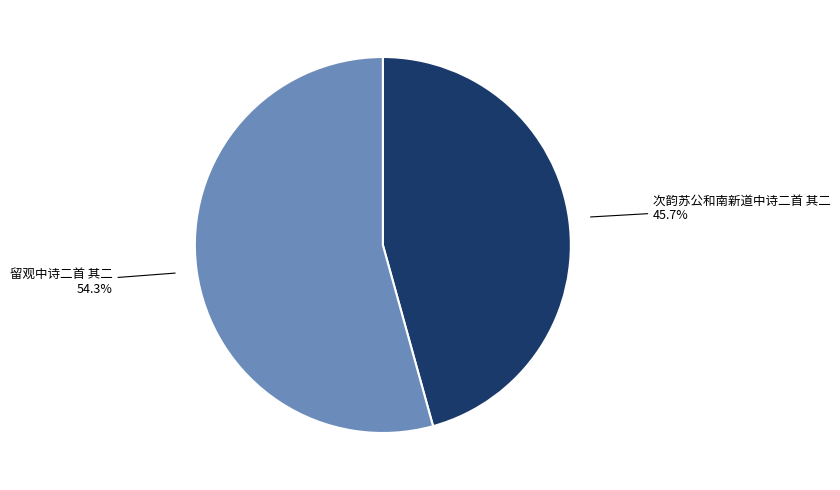

What is the ratio of the value at 留观中诗二首 其二 to the value at 次韵苏公和南新道中诗二首 其二?

1.2